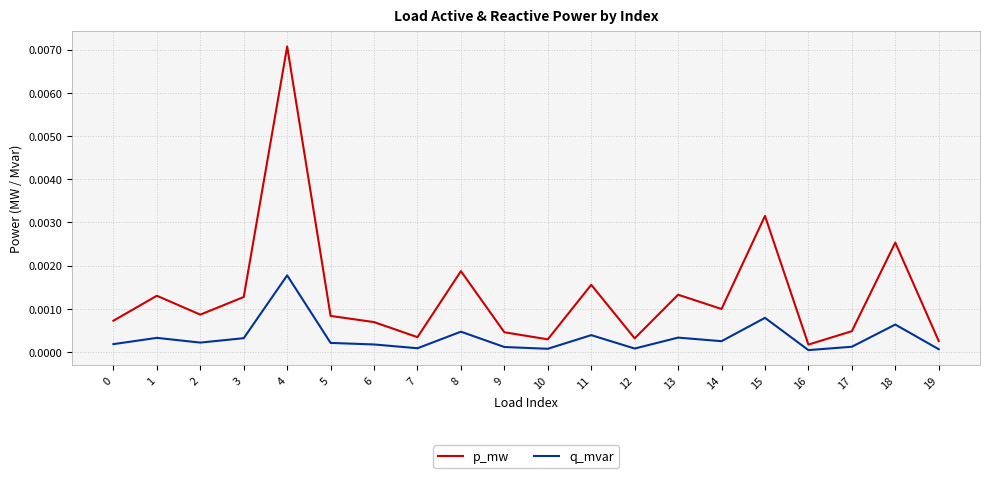

At 14, list the series in order from largest to smallest.

p_mw, q_mvar